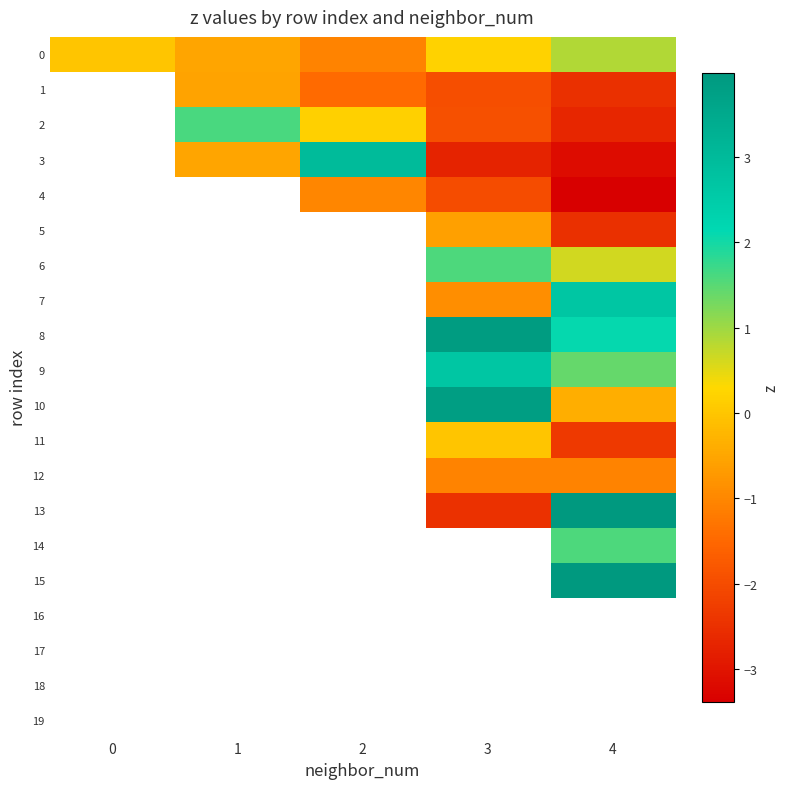

How many series are shown in this chart?

20